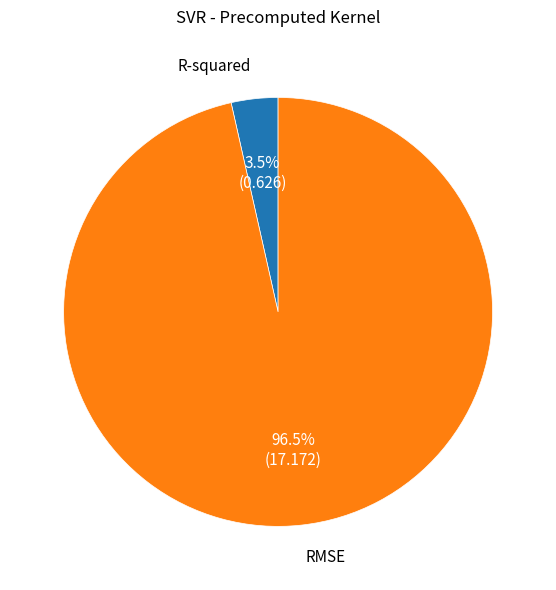

Between R-squared and RMSE, which is larger?

RMSE